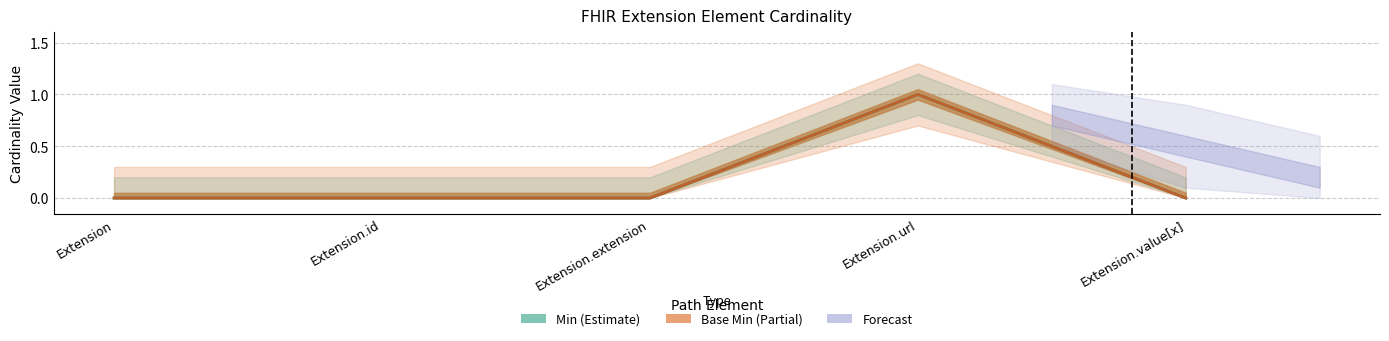

How many Base Min values are between 0 and 1?

5